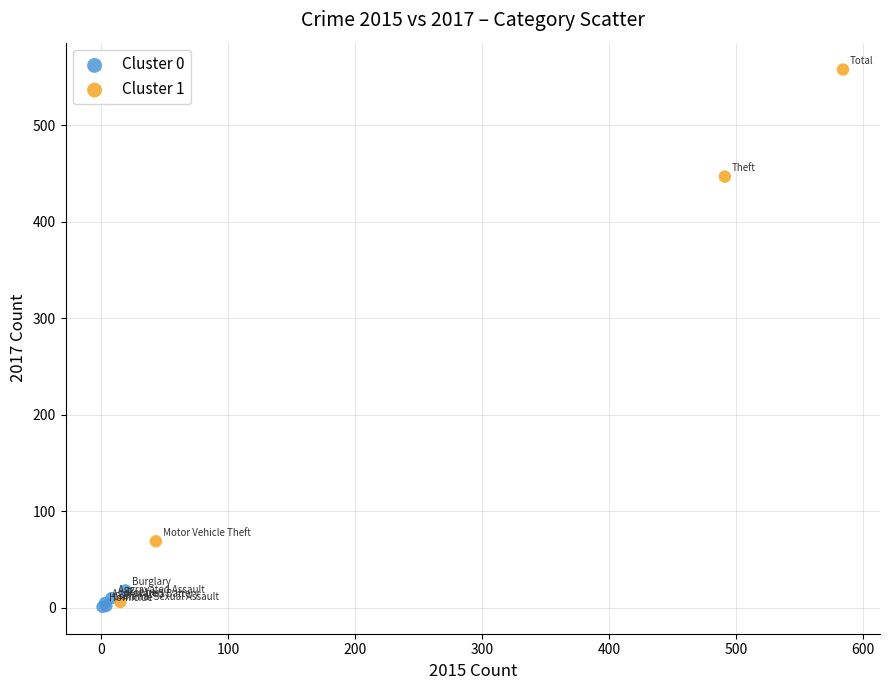

Which series reaches the maximum Y coordinate?

Cluster 1